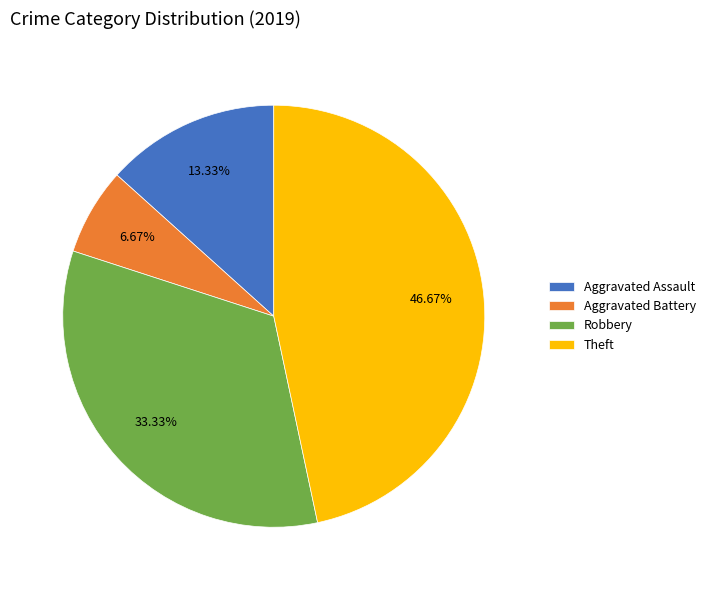

To the nearest percent, what is the difference between the largest and smallest slice percentages?

40%